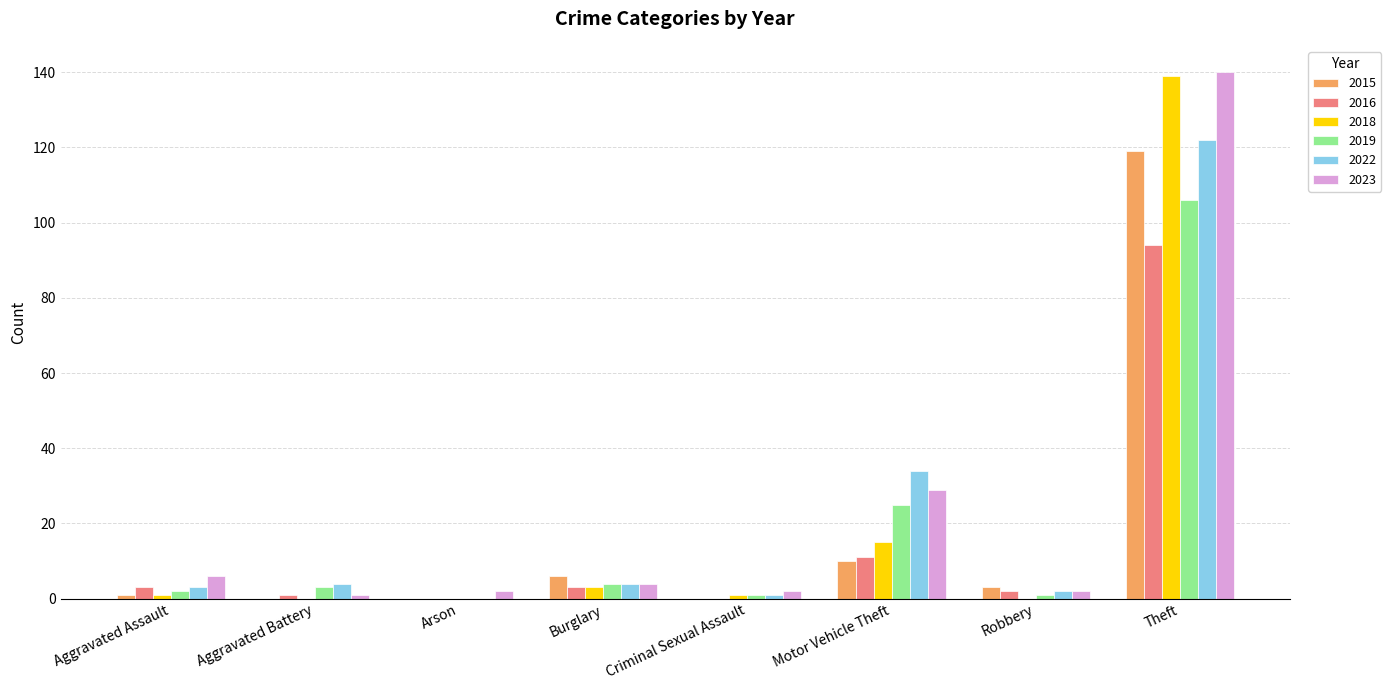

The 2019 series shows 106 at Theft. True or false?

True